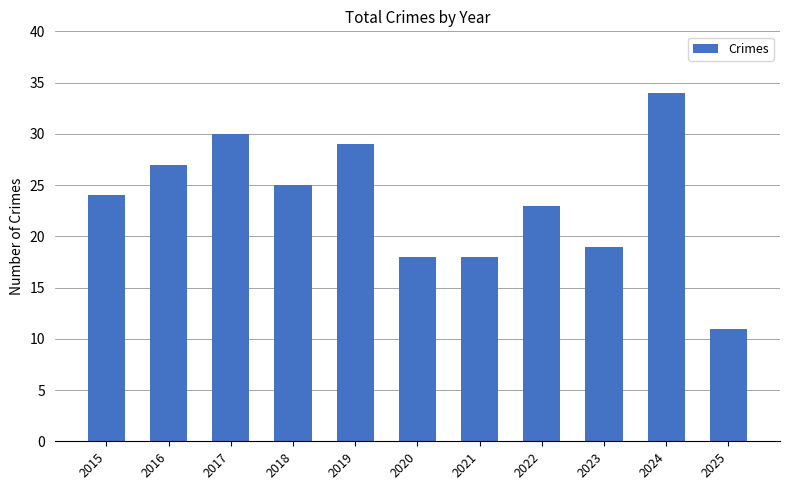

Approximately how many times larger is the value at 2022 compared to 2017?

0.8